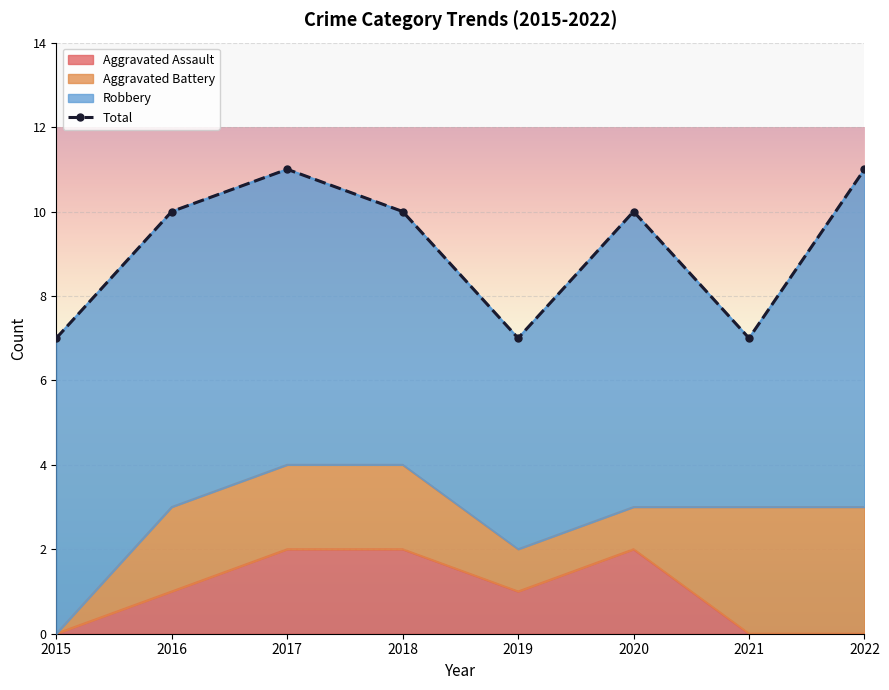

Is it true that Total equals 10 at 2020?

True